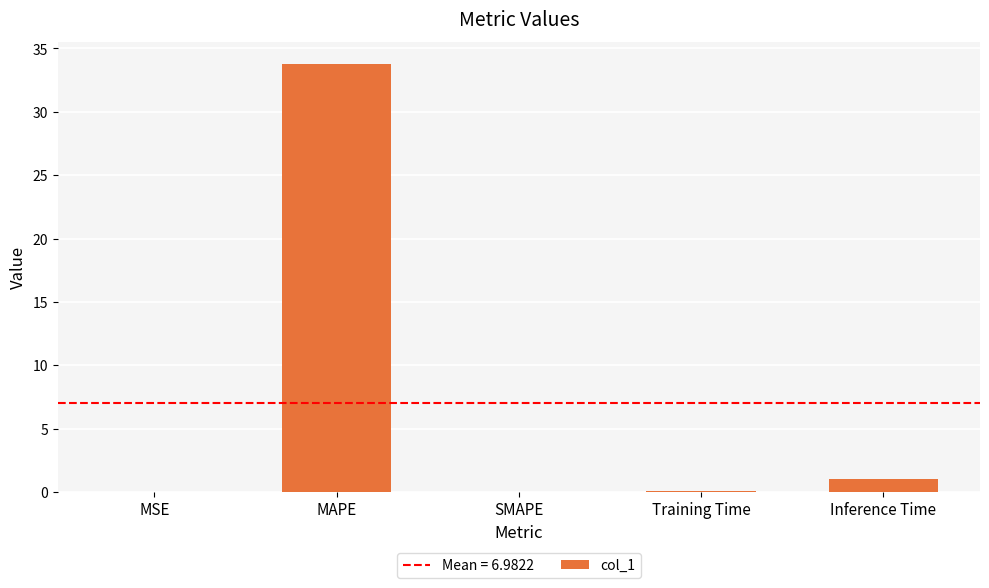

Where is the data nearest to the value 16?

Inference Time